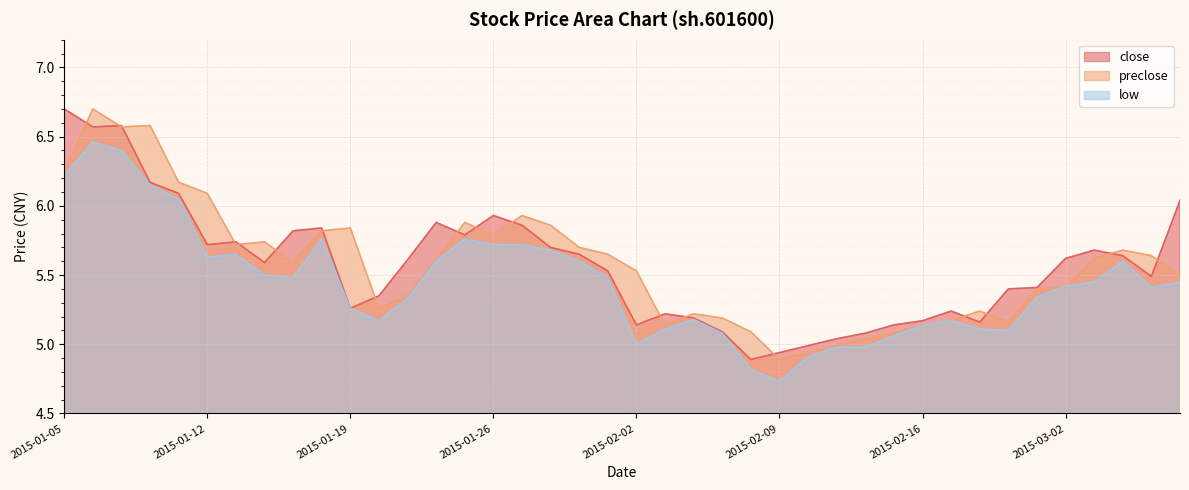

Which series has the largest range (max minus min)?

close